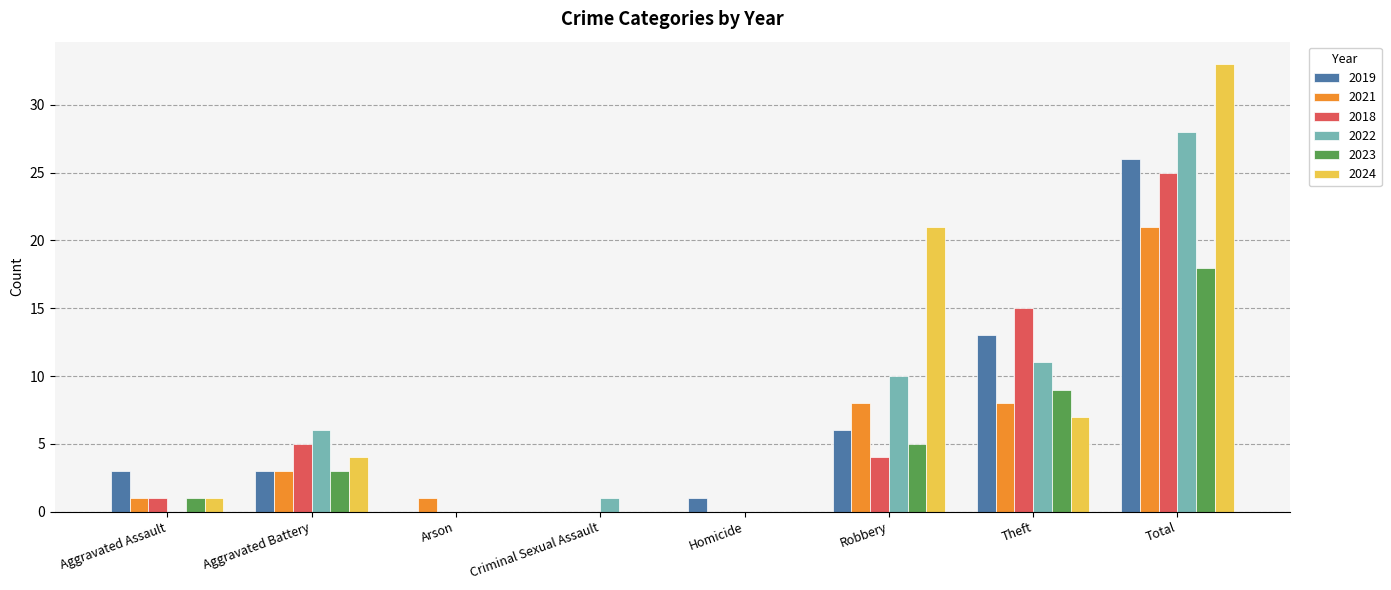

What is the sum of all 2018 values?

50